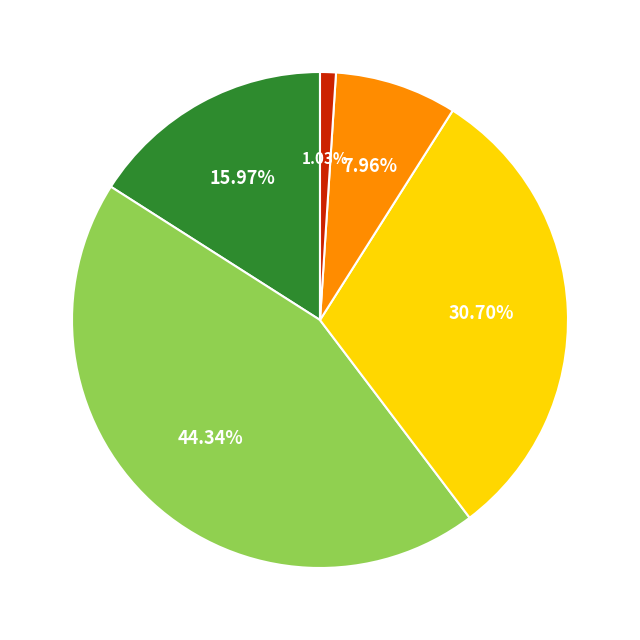

Is there any slice that represents more than half of the pie?

No